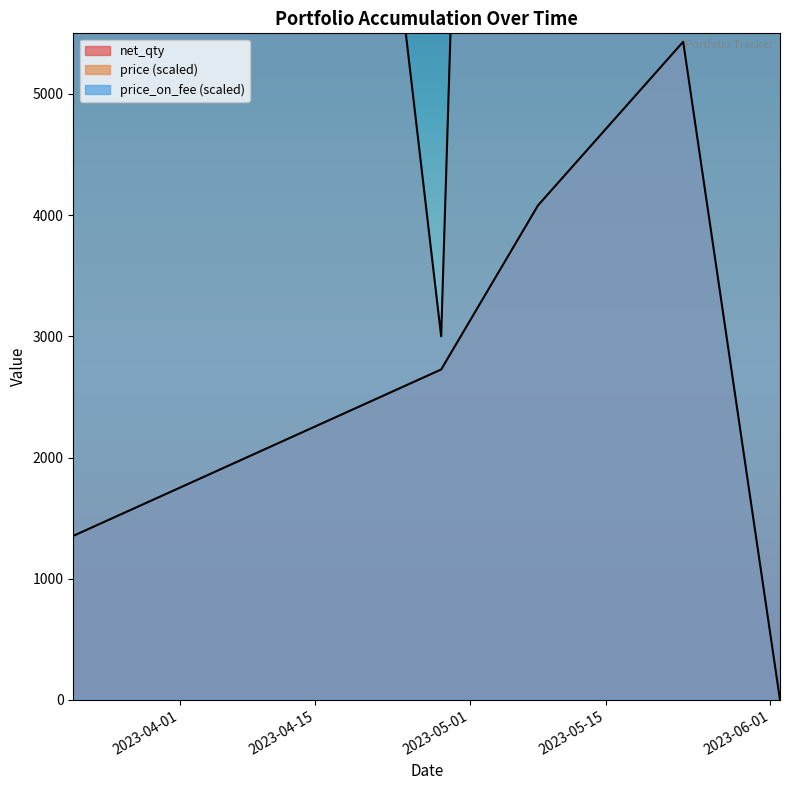

Read the price_on_fee value at 2023-03-21.

47000.0